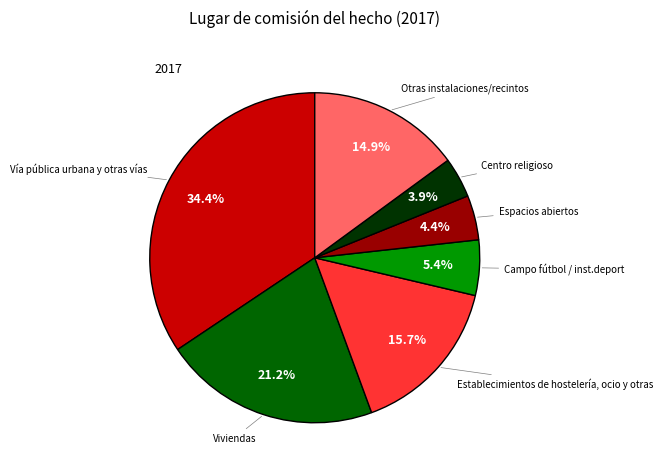

How many slices are in this pie chart?

7